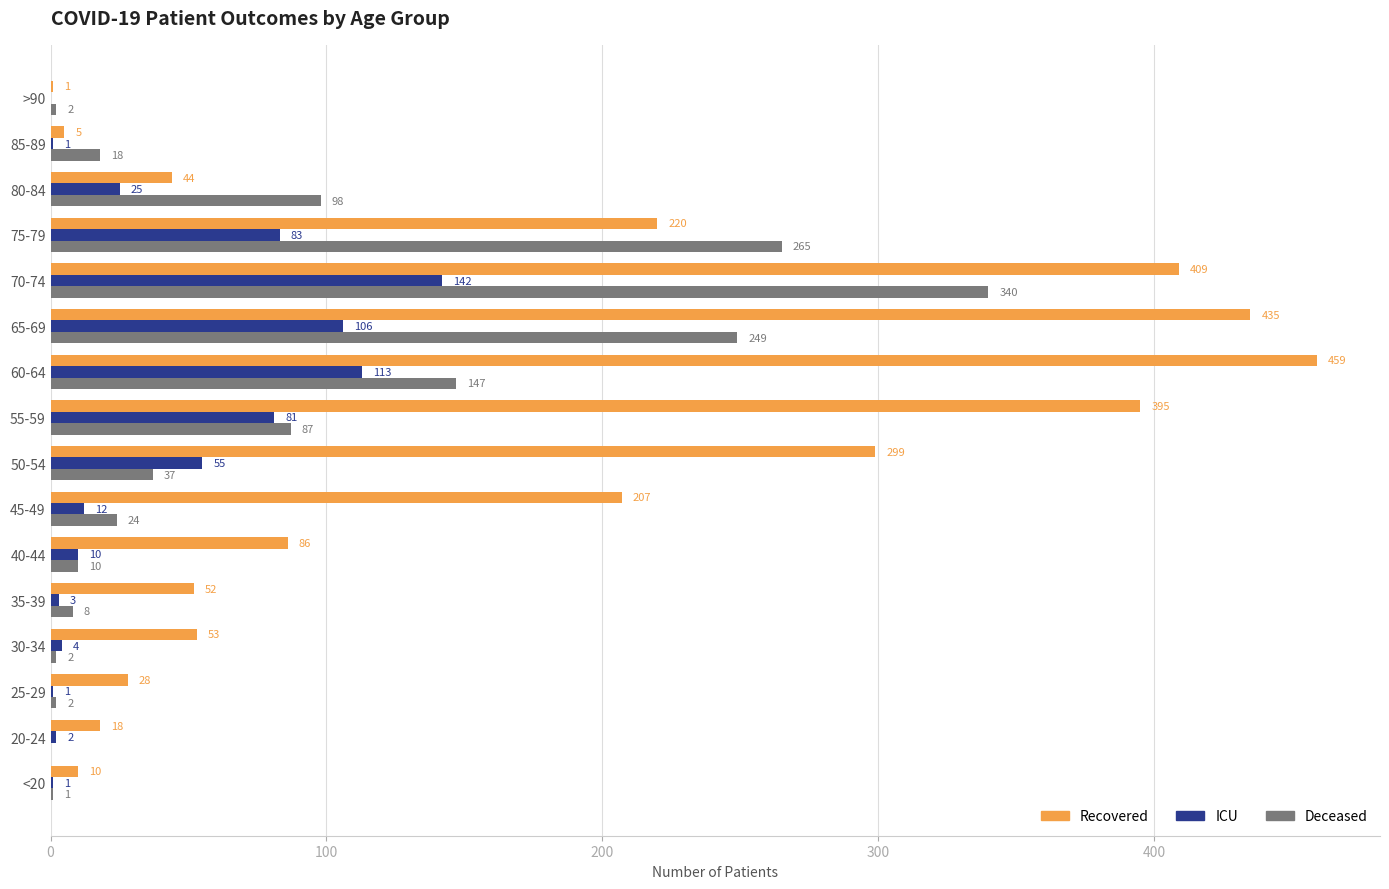

What is the sum of all Recovered values?

2721